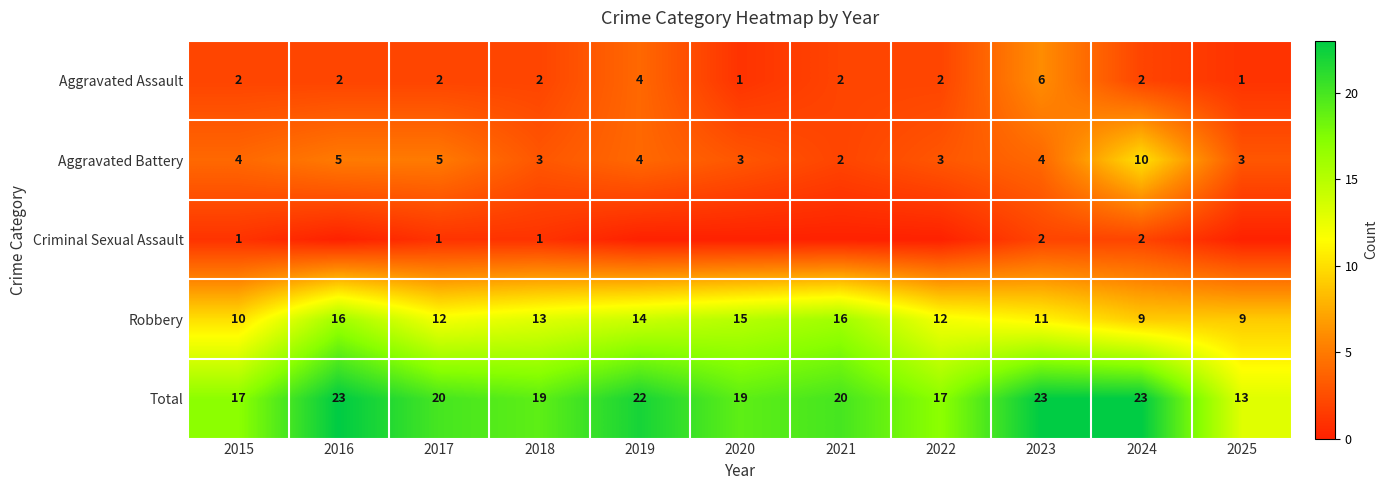

What is the spread (max minus min) of values at 2025?

13